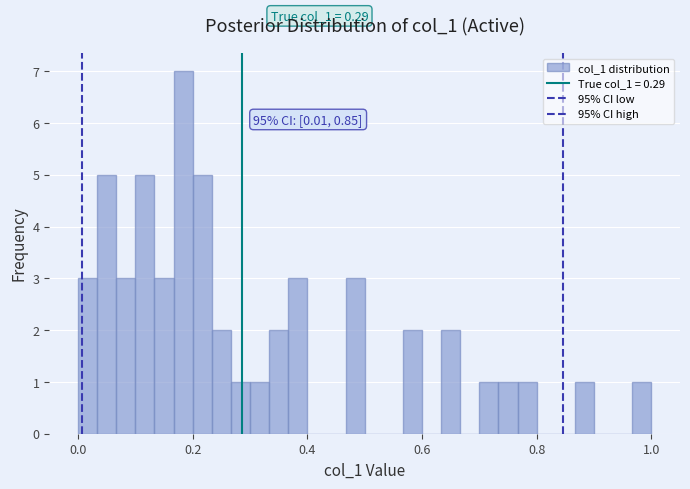

Read against the x-axis, roughly where is the centre of the tallest bar?

0.18